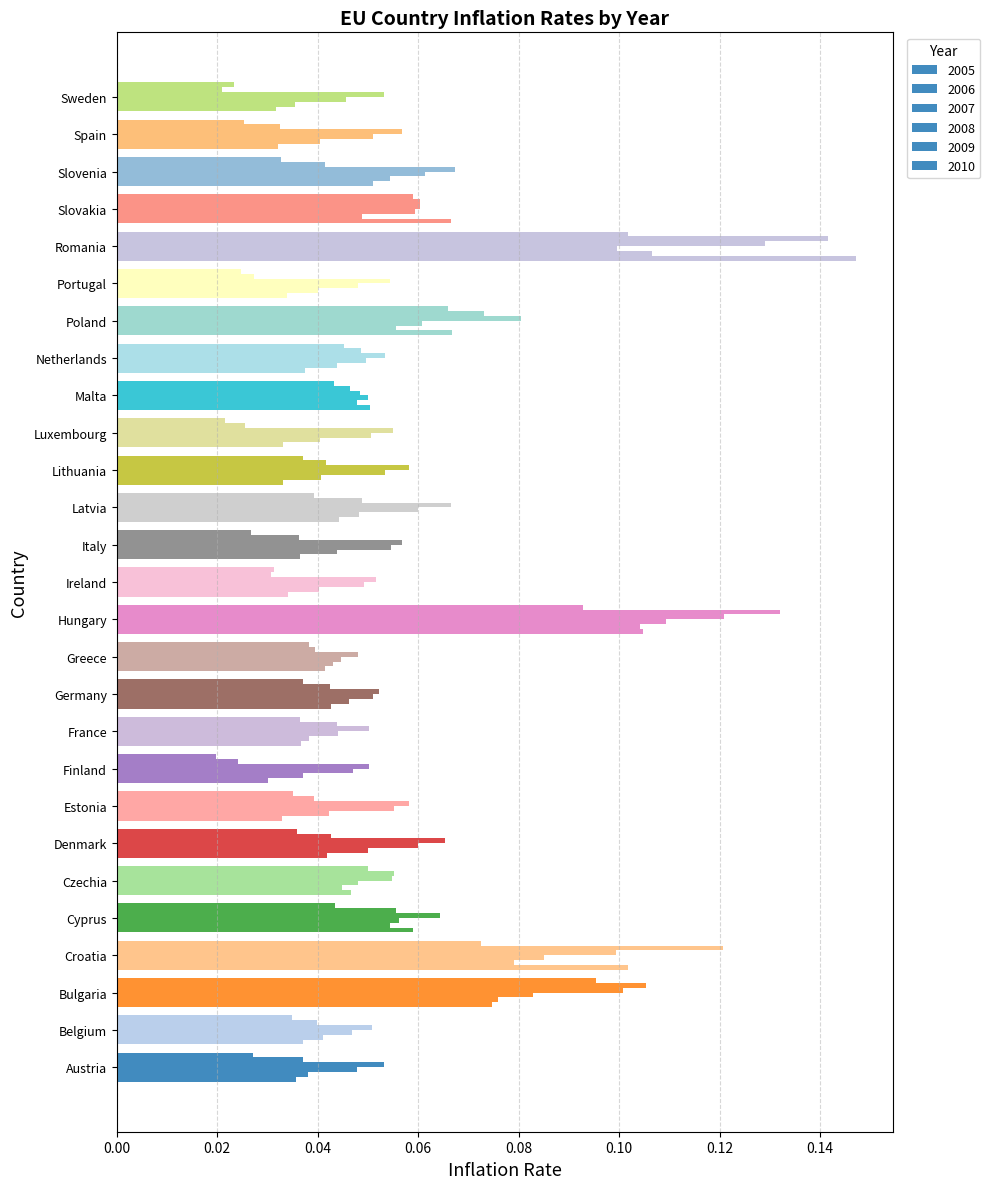

What is the label of the 11th bar from the left?

Germany